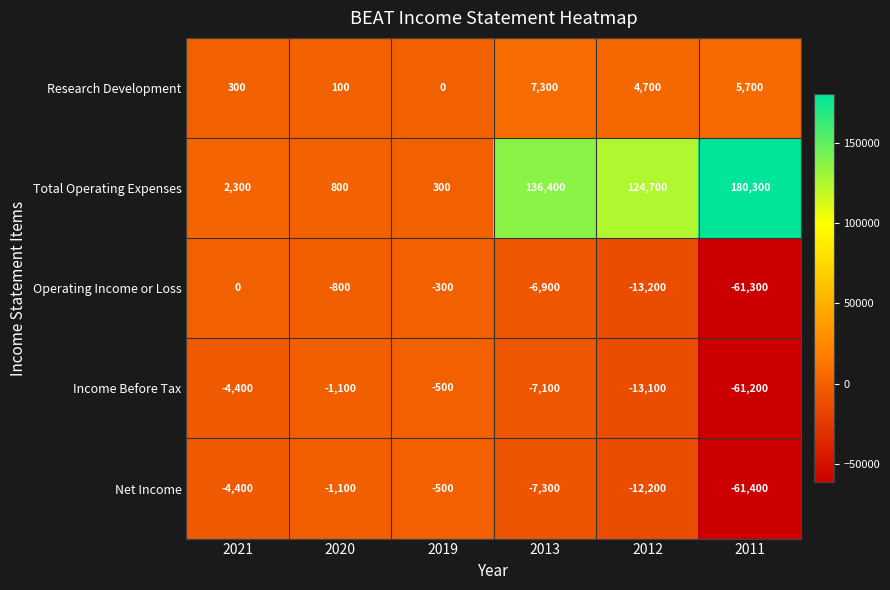

At which label does Operating Income or Loss first exceed -800?

2021